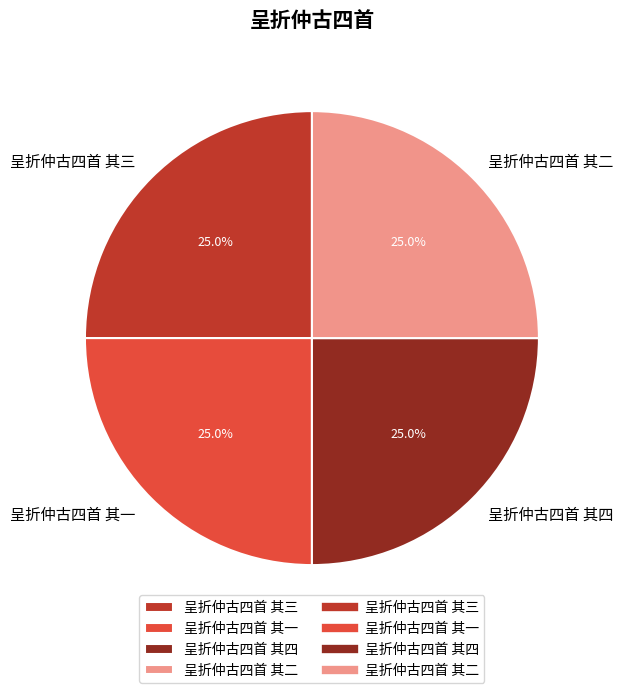

How many segments does this pie chart have?

4